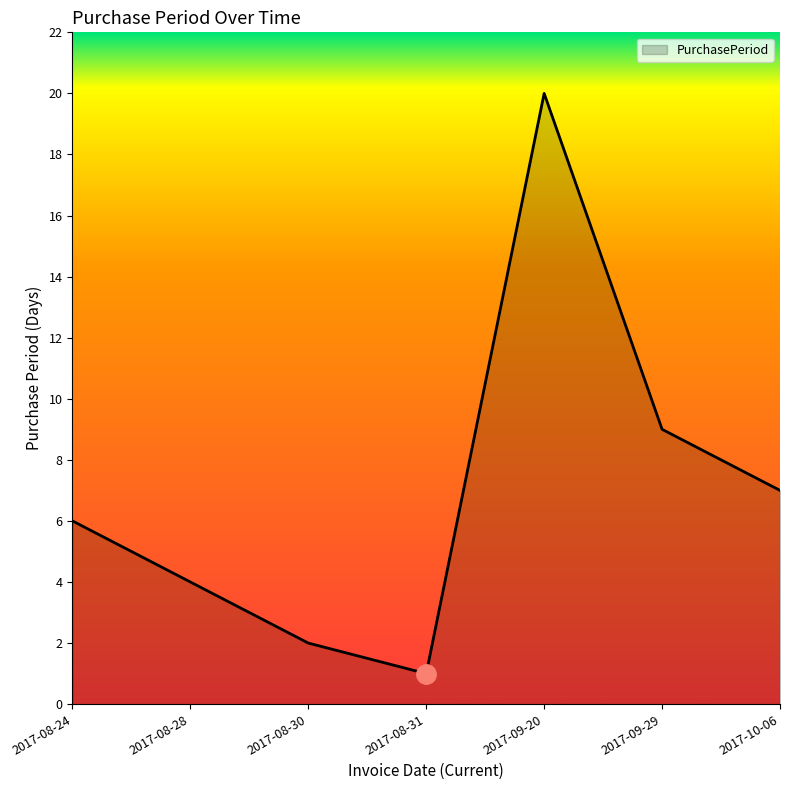

What is the sum of the values at 2017-09-20 and 2017-08-24?

26